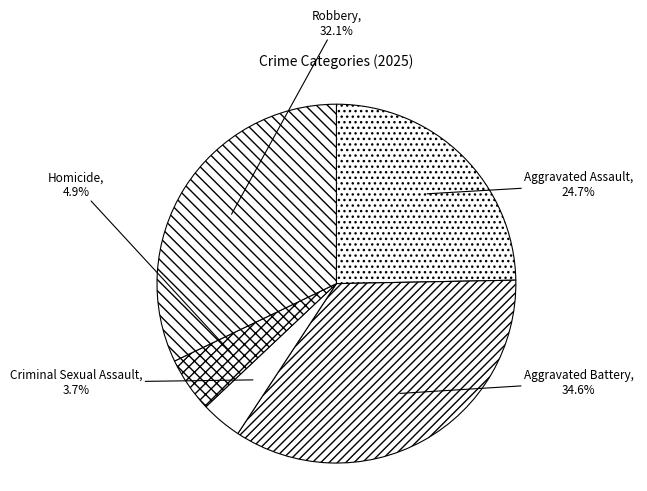

How much of the chart is everything except Aggravated Assault?

75.3%